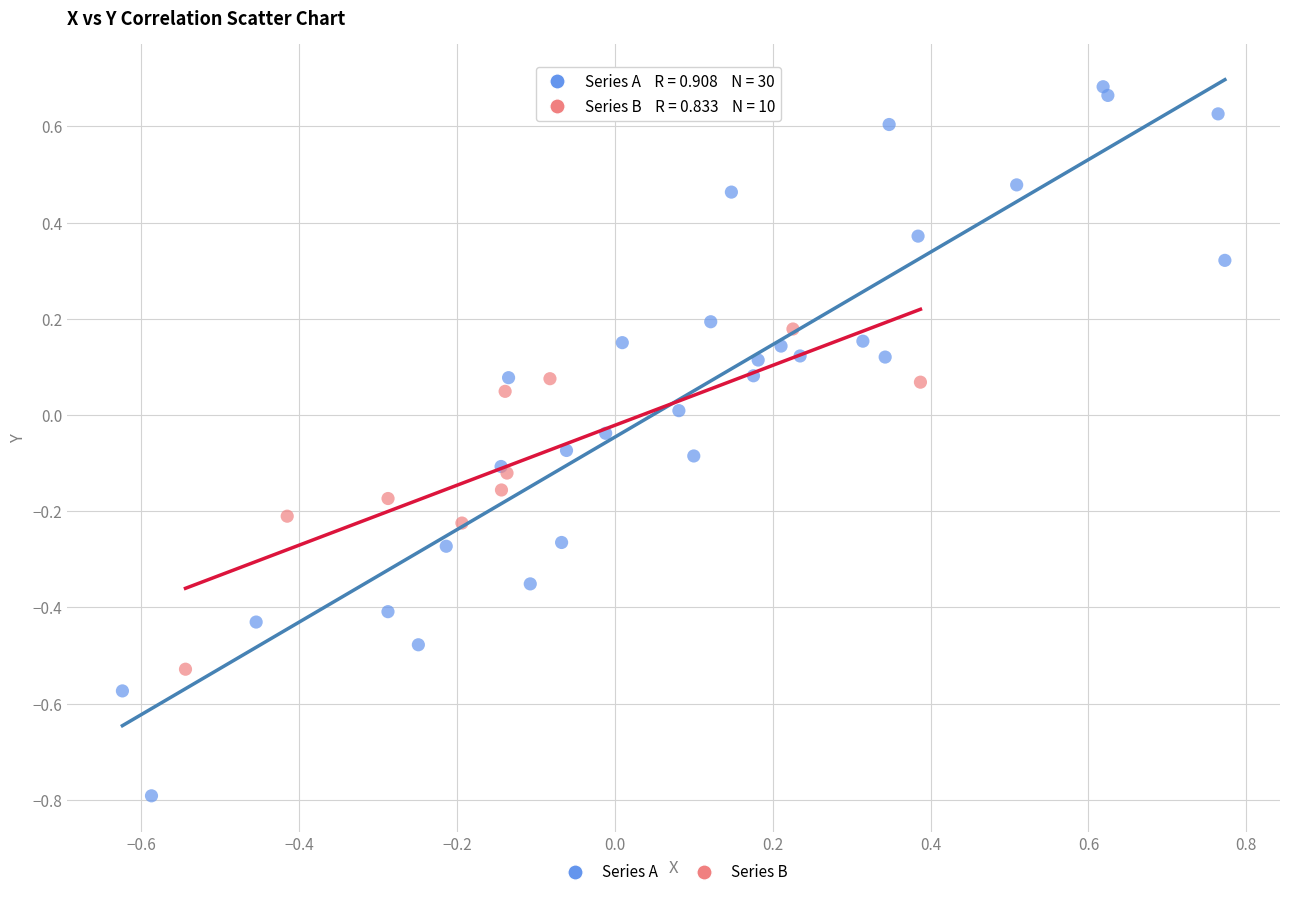

Which series has the widest spread of Y values?

Series A